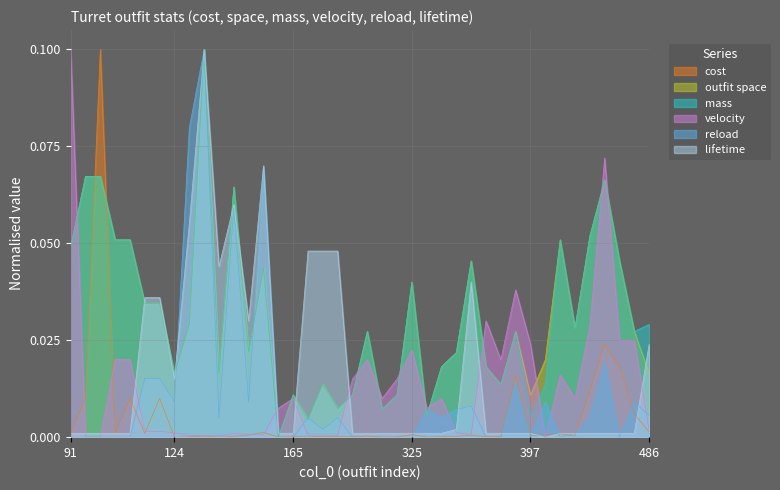

Between 91 and 479, which series saw the biggest shift?

velocity